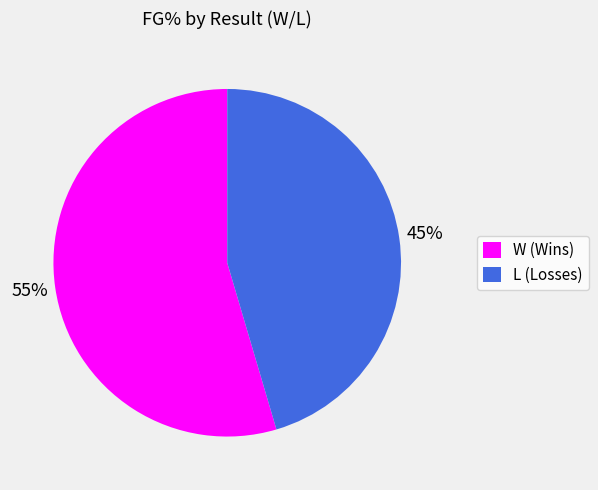

To the nearest percent, what percentage of the pie is L?

45%